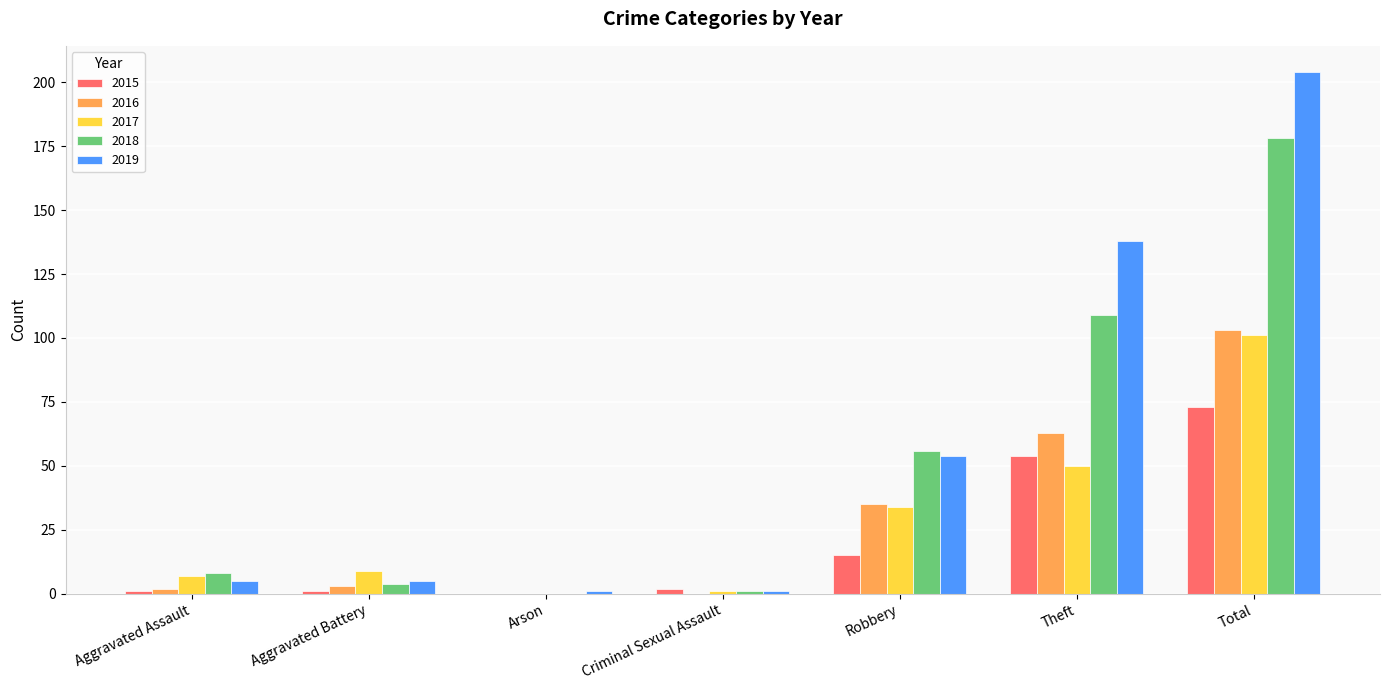

Which category has the highest value in the 2016 series?

Total